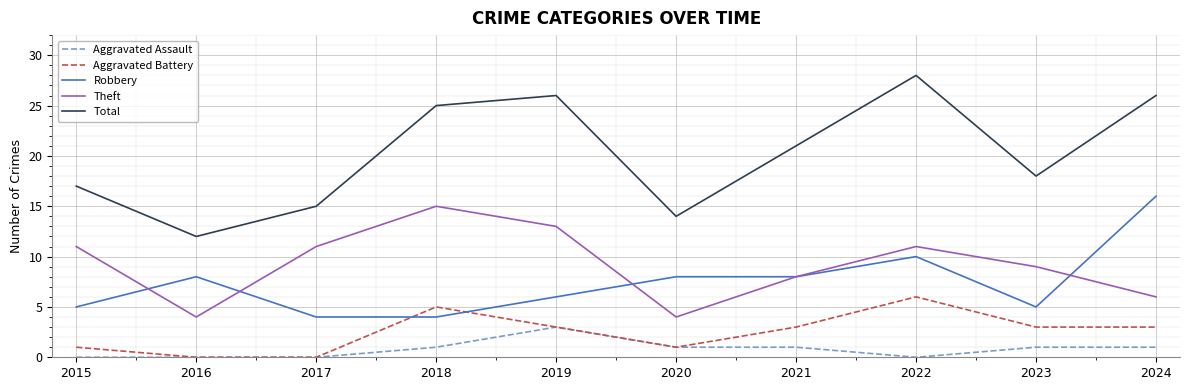

What is the sum of all Robbery values?

74